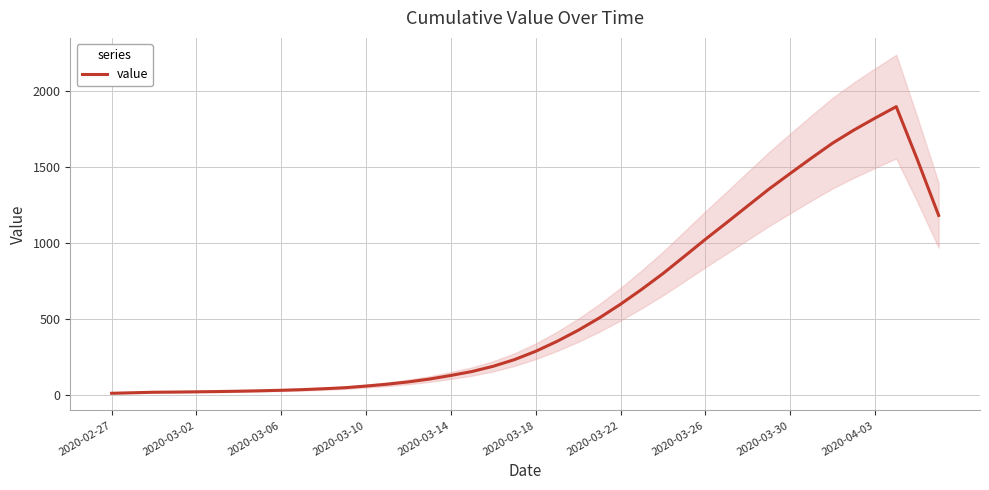

At which category does the data reach its first local peak?

37